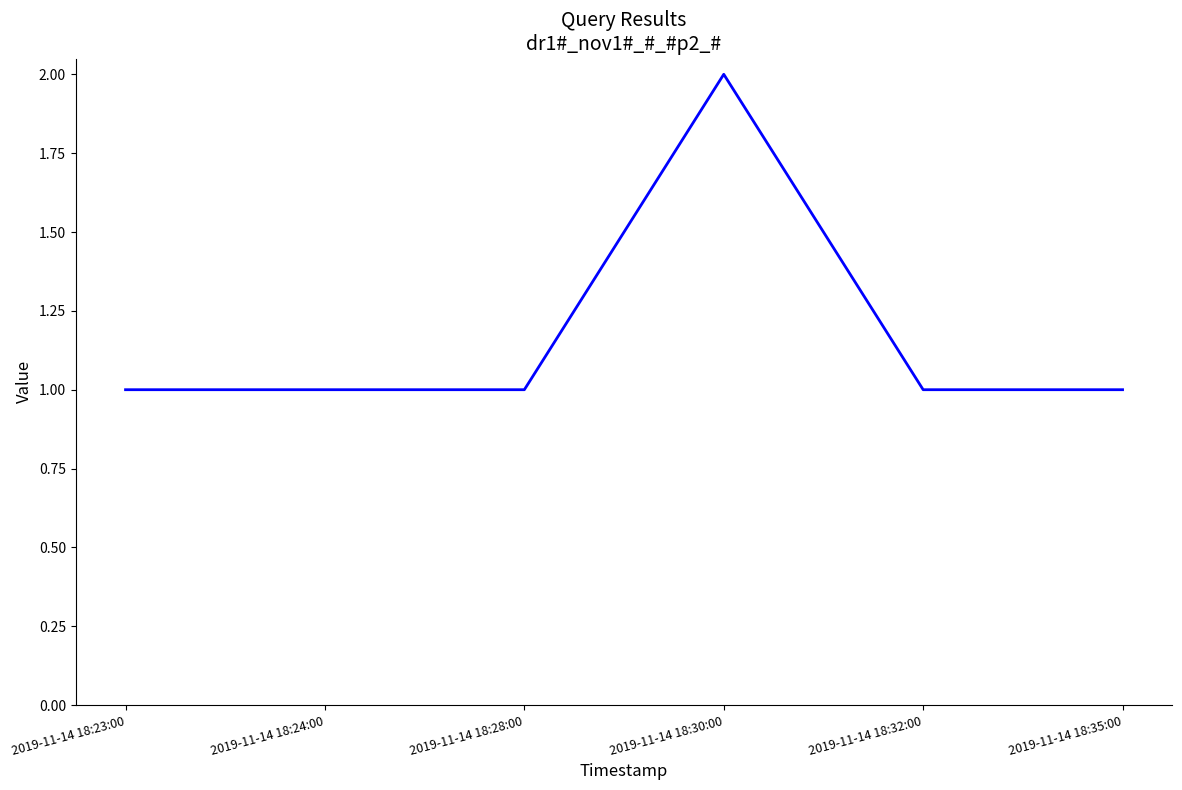

Which has a higher value, 2019-11-14 18:23:00 or 2019-11-14 18:30:00?

2019-11-14 18:30:00